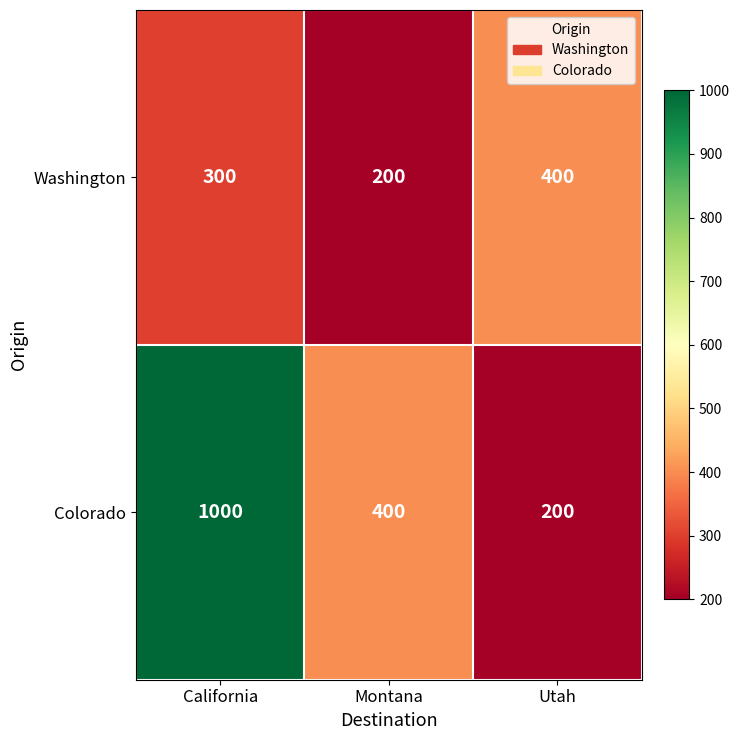

True or false: Colorado has a value of 400 at Montana.

True